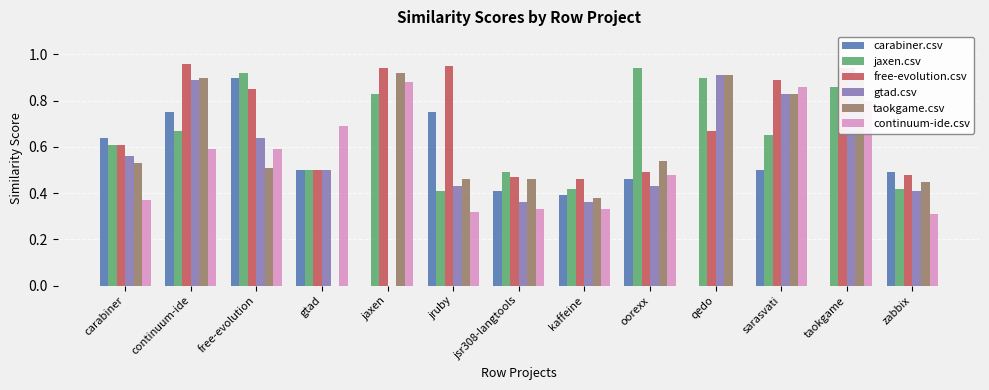

Reading left to right, what are all the values shown in this chart?

carabiner.csv: carabiner=0.6	continuum-ide=0.8	free-evolution=0.9	gtad=0.5	jaxen=0.0	jruby=0.8	jsr308-langtools=0.4	kaffeine=0.4	oorexx=0.5	qedo=0.0	sarasvati=0.5	taokgame=0.0	zabbix=0.5
jaxen.csv: carabiner=0.6	continuum-ide=0.7	free-evolution=0.9	gtad=0.5	jaxen=0.8	jruby=0.4	jsr308-langtools=0.5	kaffeine=0.4	oorexx=0.9	qedo=0.9	sarasvati=0.7	taokgame=0.9	zabbix=0.4
free-evolution.csv: carabiner=0.6	continuum-ide=1.0	free-evolution=0.8	gtad=0.5	jaxen=0.9	jruby=0.9	jsr308-langtools=0.5	kaffeine=0.5	oorexx=0.5	qedo=0.7	sarasvati=0.9	taokgame=0.9	zabbix=0.5
gtad.csv: carabiner=0.6	continuum-ide=0.9	free-evolution=0.6	gtad=0.5	jaxen=0.0	jruby=0.4	jsr308-langtools=0.4	kaffeine=0.4	oorexx=0.4	qedo=0.9	sarasvati=0.8	taokgame=0.9	zabbix=0.4
taokgame.csv: carabiner=0.5	continuum-ide=0.9	free-evolution=0.5	gtad=0.0	jaxen=0.9	jruby=0.5	jsr308-langtools=0.5	kaffeine=0.4	oorexx=0.5	qedo=0.9	sarasvati=0.8	taokgame=0.9	zabbix=0.5
continuum-ide.csv: carabiner=0.4	continuum-ide=0.6	free-evolution=0.6	gtad=0.7	jaxen=0.9	jruby=0.3	jsr308-langtools=0.3	kaffeine=0.3	oorexx=0.5	qedo=0.0	sarasvati=0.9	taokgame=0.8	zabbix=0.3